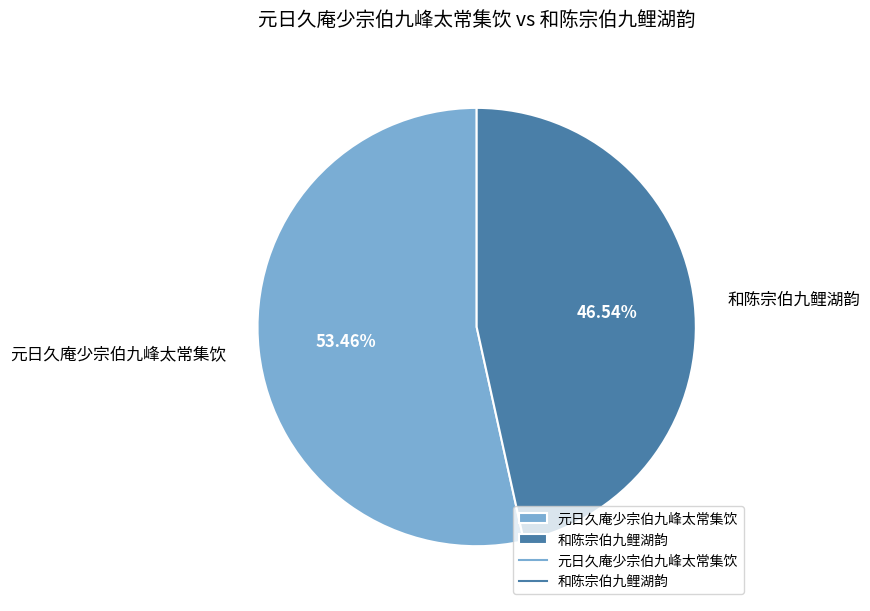

The 元日久庵少宗伯九峰太常集饮 slice represents 48% of the pie. True or false?

False